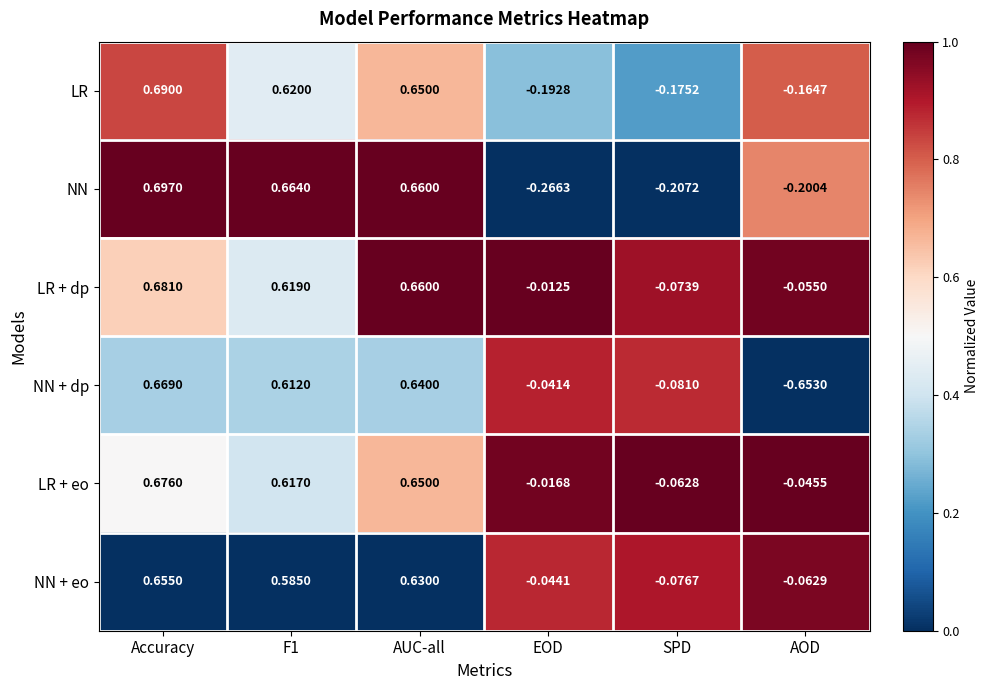

At which category is the sum across all series the highest?

Accuracy